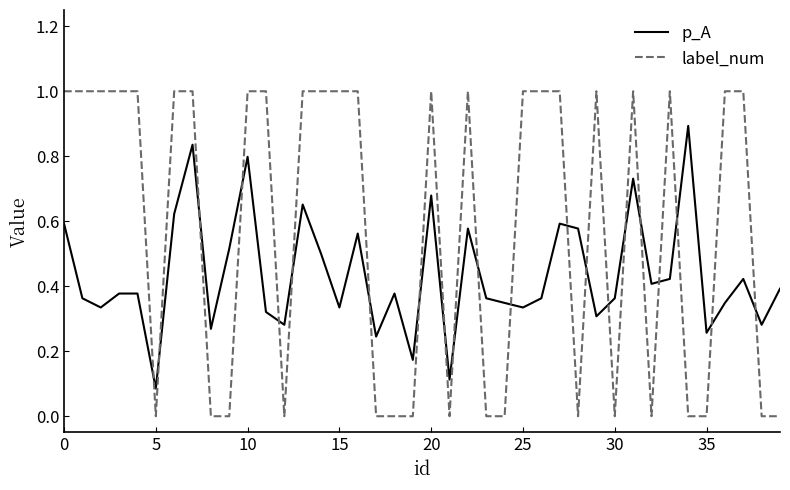

Which series has the widest spread of values?

label_num